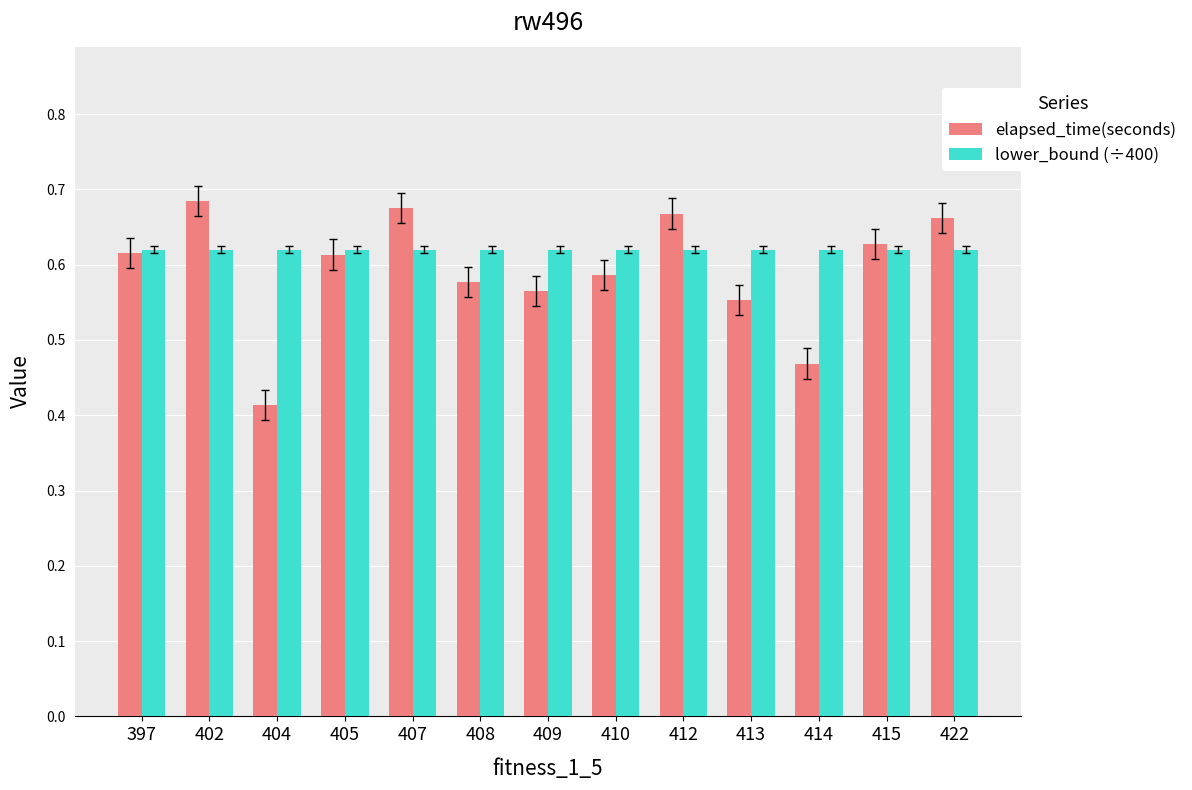

Rank the series by their average value, from lowest to highest.

elapsed_time(seconds), lower_bound (÷400)